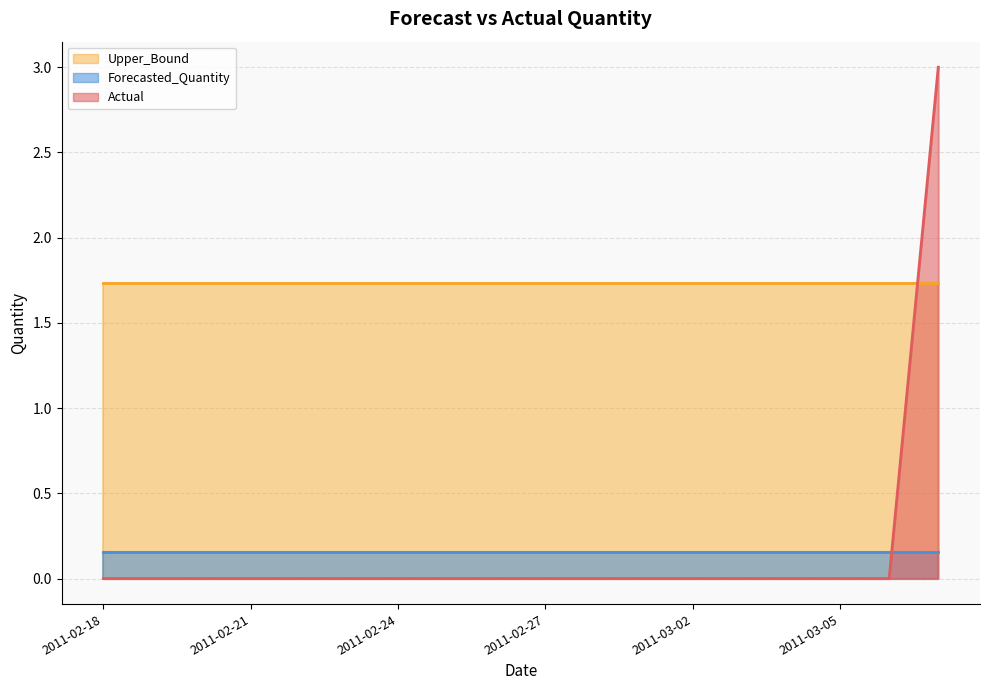

What is the value of the Forecasted_Quantity point at the 3rd from the left?

0.2